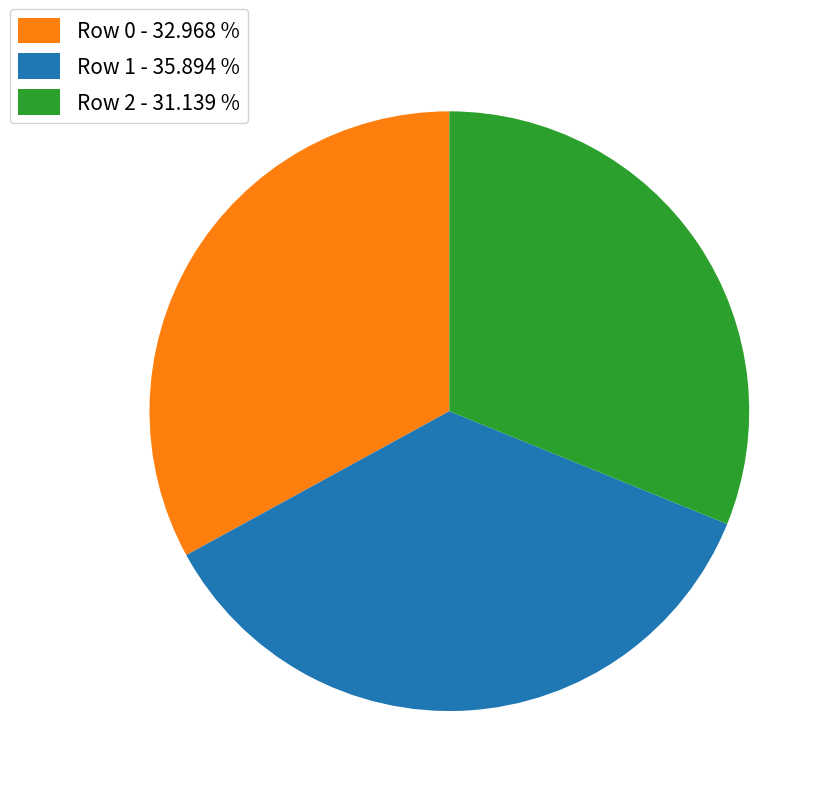

Combined, do Row 1 - 35.894 % and Row 2 - 31.139 % account for over 50%?

Yes